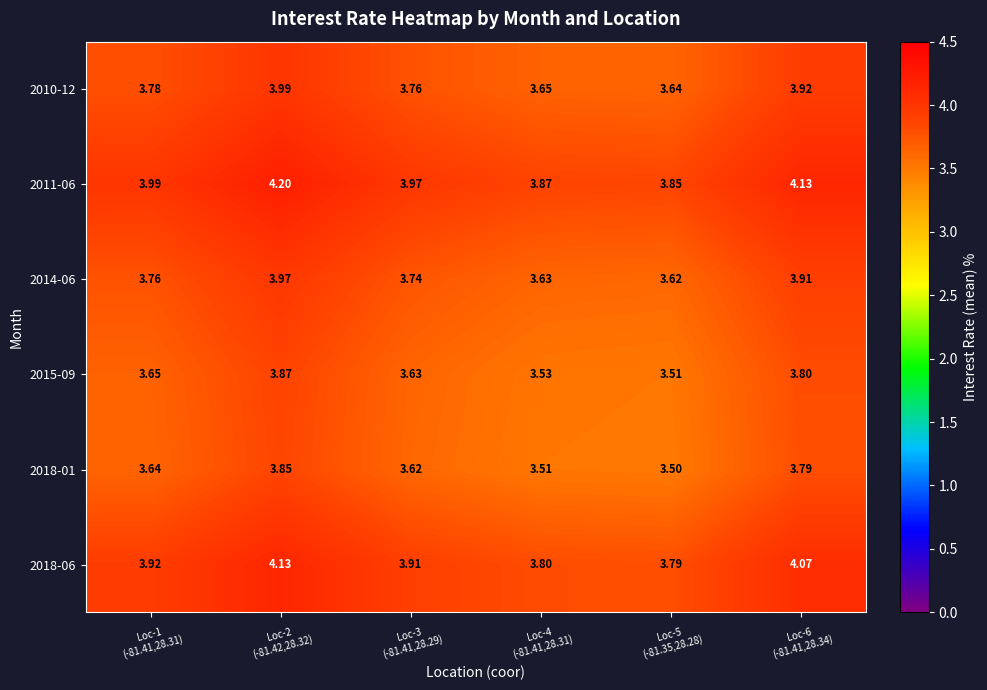

Which category has the highest value across all series?

Loc-2
(-81.42,28.32)